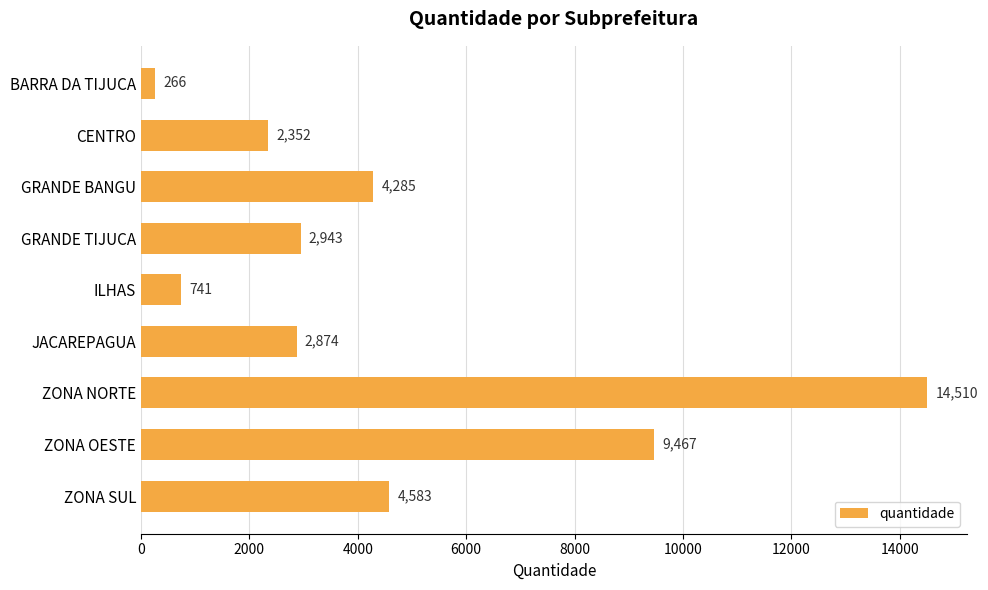

Reading bottom to top, extract all data points from this chart.

4583	9467	14510	2874	741	2943	4285	2352	266